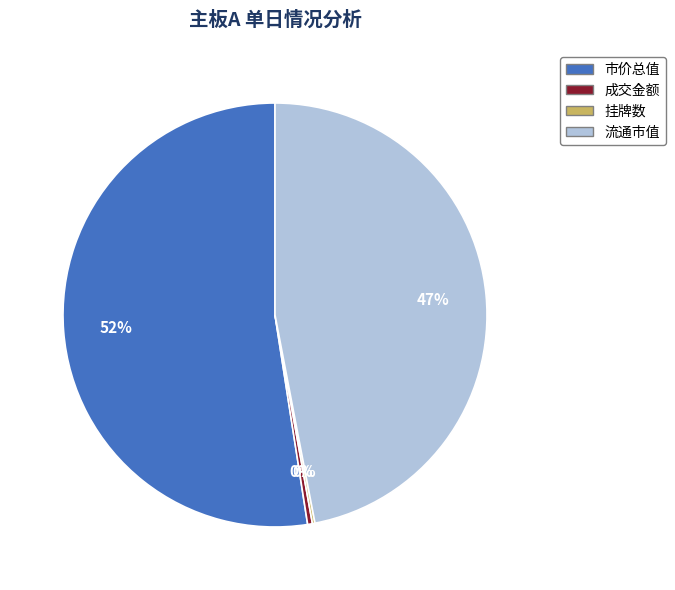

Does any single category account for the majority?

Yes